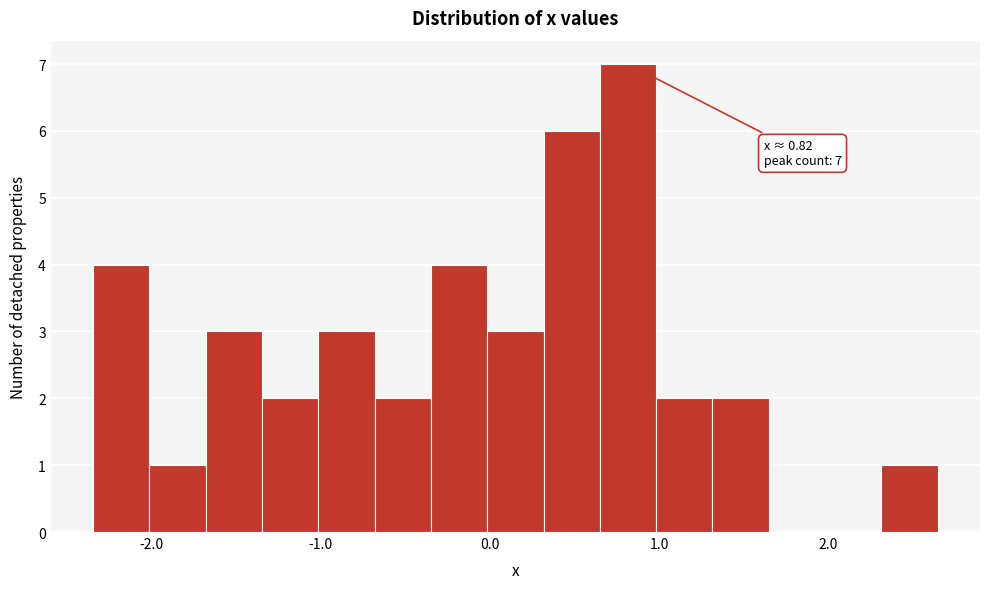

Read against the x-axis, roughly where is the centre of the tallest bar?

0.8